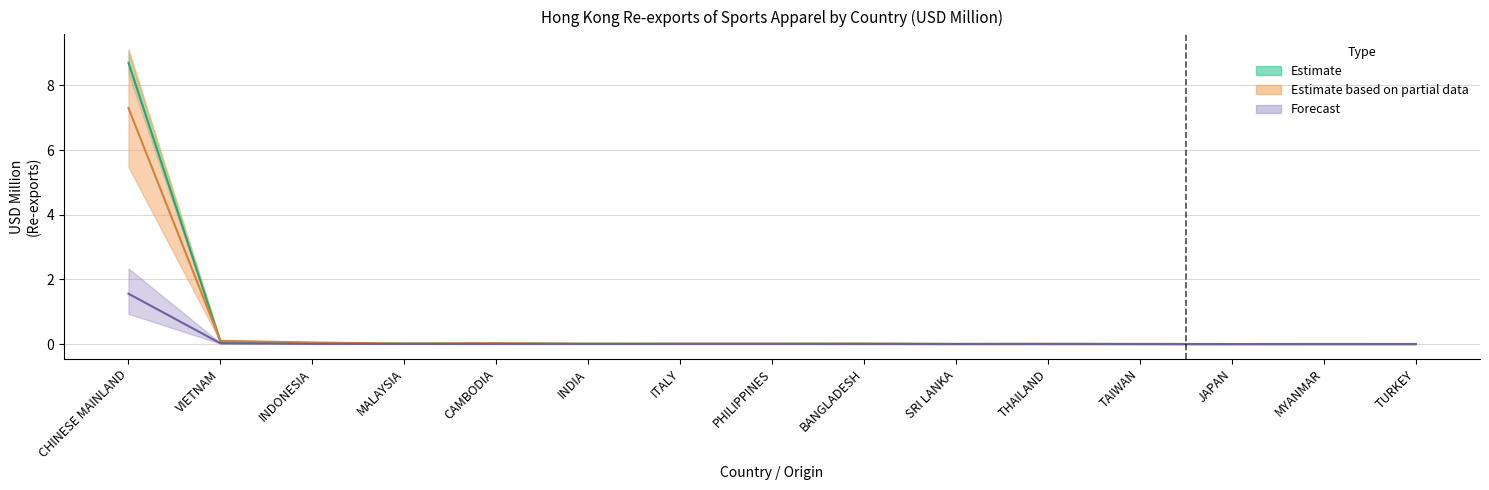

What is the difference between the highest and lowest values at VIETNAM?

0.1